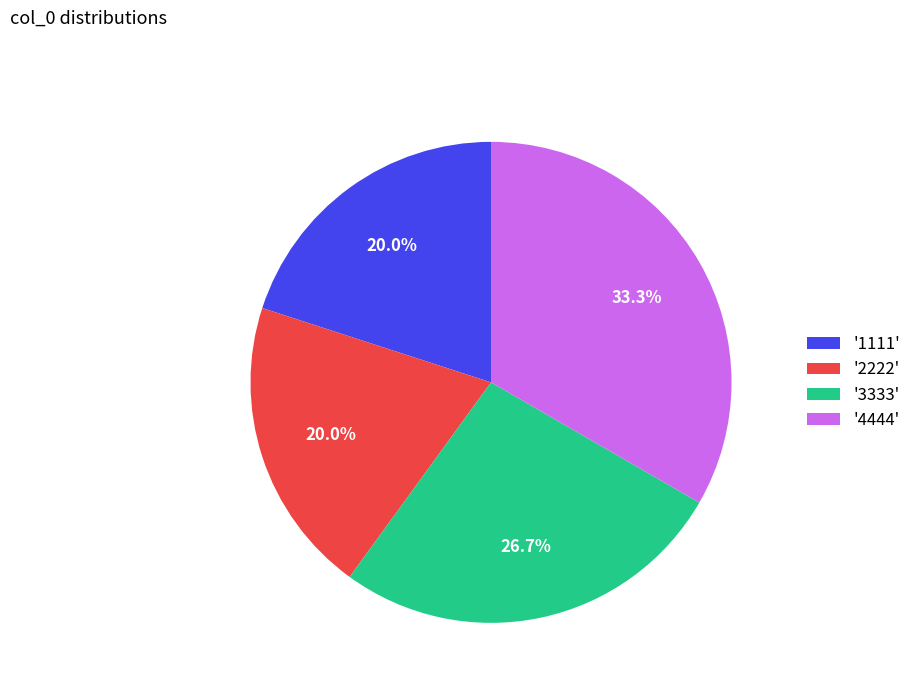

Approximately how many times larger is the value at '3333' compared to '1111'?

1.3